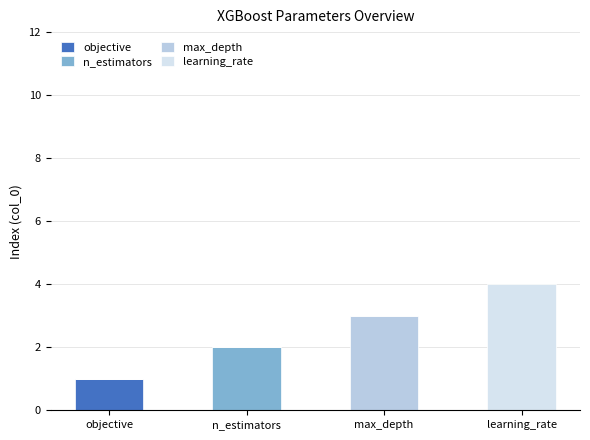

At which label does objective reach its peak?

objective